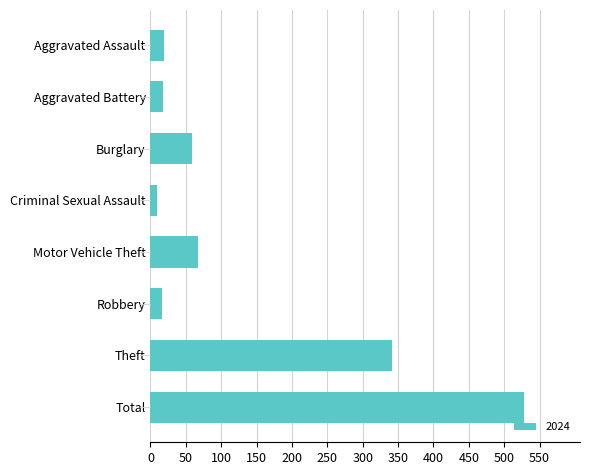

At which label is the value closest to 268?

Theft